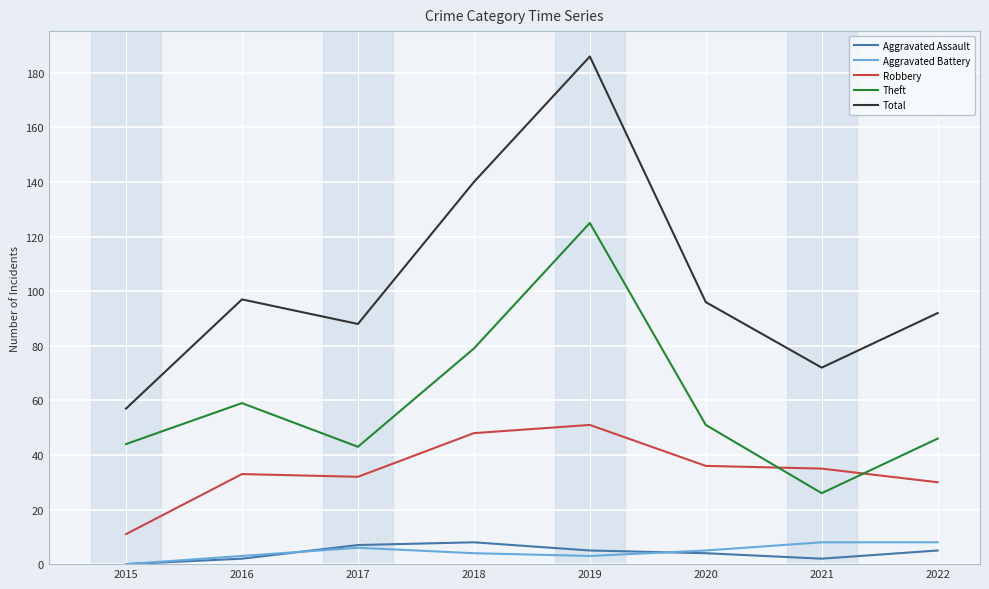

What is the total value across all series at 2017?

176